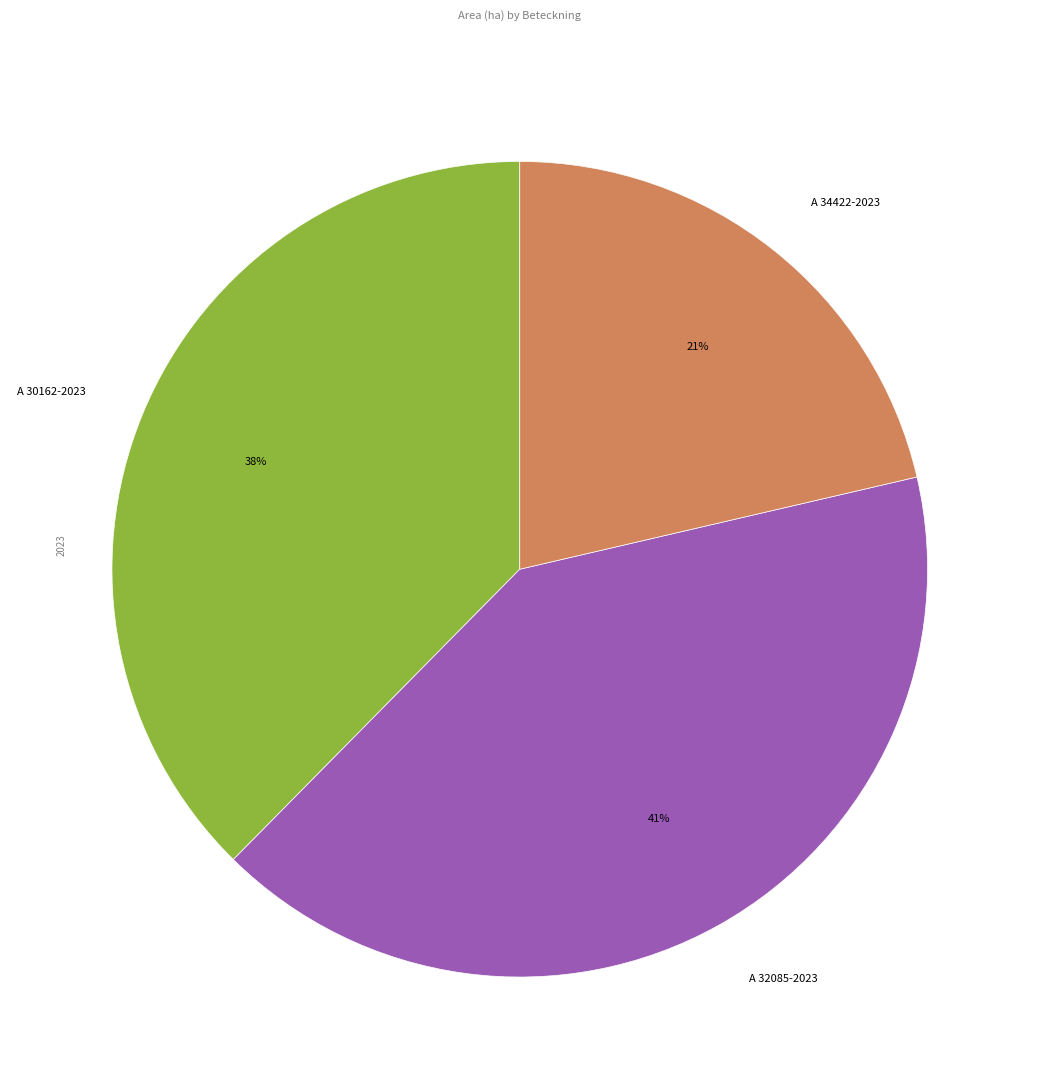

Is it true that A 32085-2023 is 41% of the pie?

True